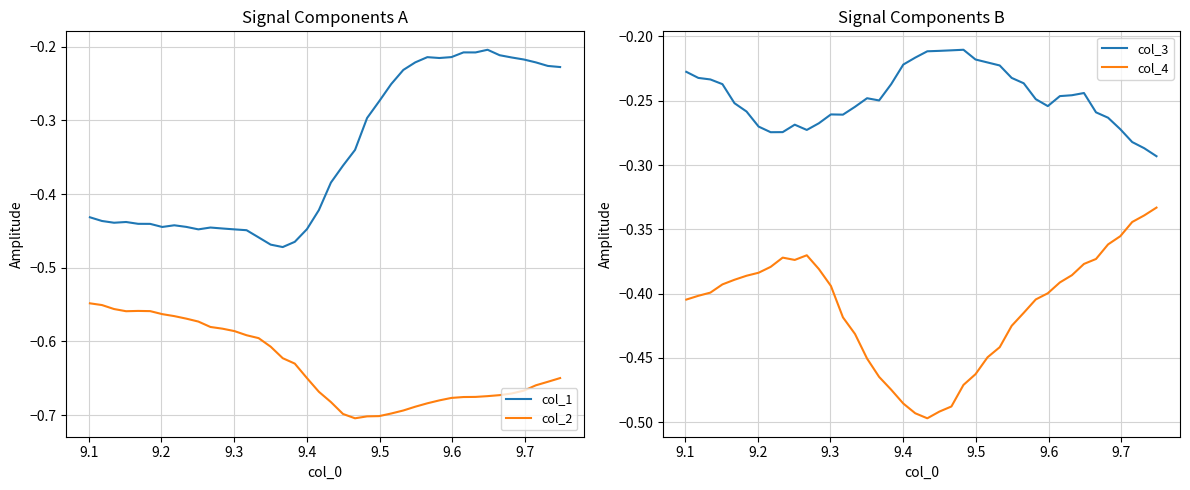

True or false: col_2 and col_1 intersect in this chart.

False